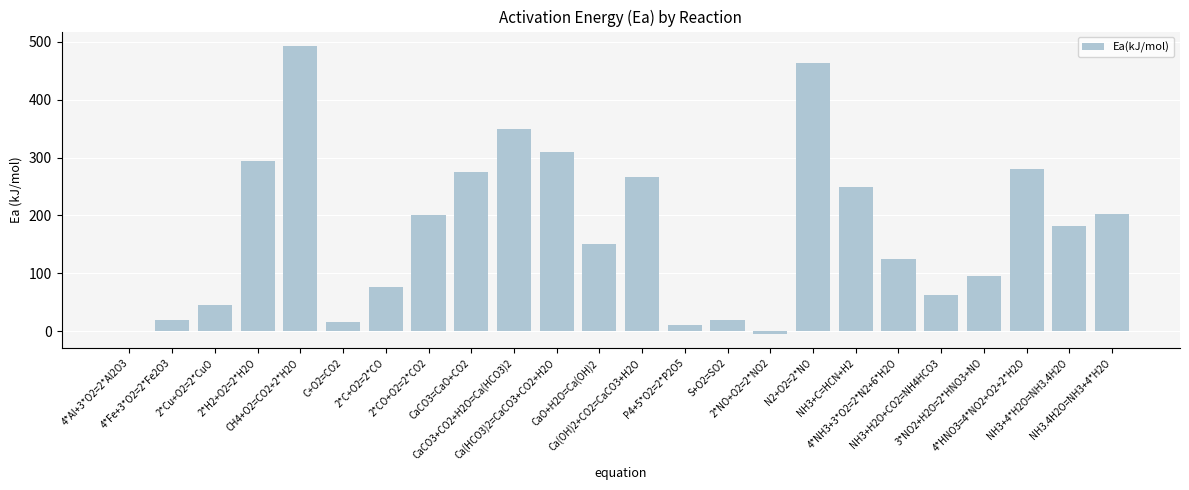

List the labels in order of value, smallest first.

2*NO+O2=2*NO2, 4*Al+3*O2=2*Al2O3, P4+5*O2=2*P2O5, C+O2=CO2, S+O2=SO2, 4*Fe+3*O2=2*Fe2O3, 2*Cu+O2=2*CuO, NH3+H2O+CO2=NH4HCO3, 2*C+O2=2*CO, 3*NO2+H2O=2*HNO3+NO, 4*NH3+3*O2=2*N2+6*H2O, CaO+H2O=Ca(OH)2, NH3+4*H2O=NH3.4H2O, 2*CO+O2=2*CO2, NH3.4H2O=NH3+4*H2O, NH3+C=HCN+H2, Ca(OH)2+CO2=CaCO3+H2O, CaCO3=CaO+CO2, 4*HNO3=4*NO2+O2+2*H2O, 2*H2+O2=2*H2O, Ca(HCO3)2=CaCO3+CO2+H2O, CaCO3+CO2+H2O=Ca(HCO3)2, N2+O2=2*NO, CH4+O2=CO2+2*H2O